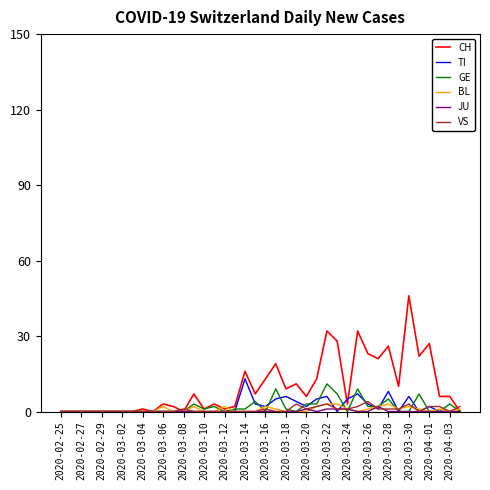

What is the maximum value shown in the chart?

46